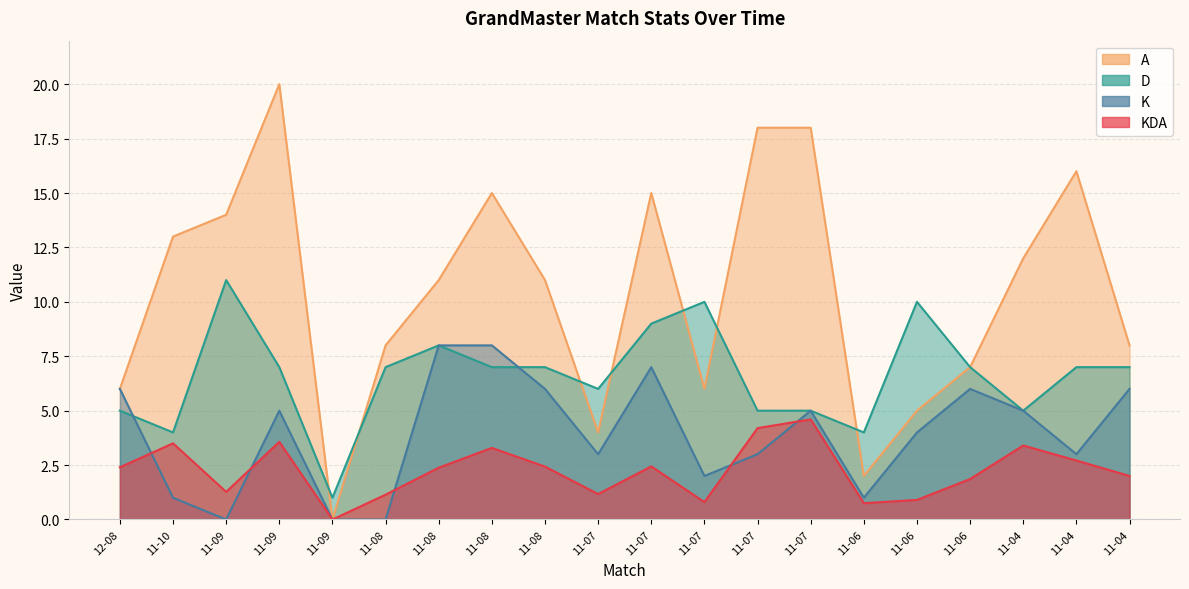

True or false: A and D intersect in this chart.

True